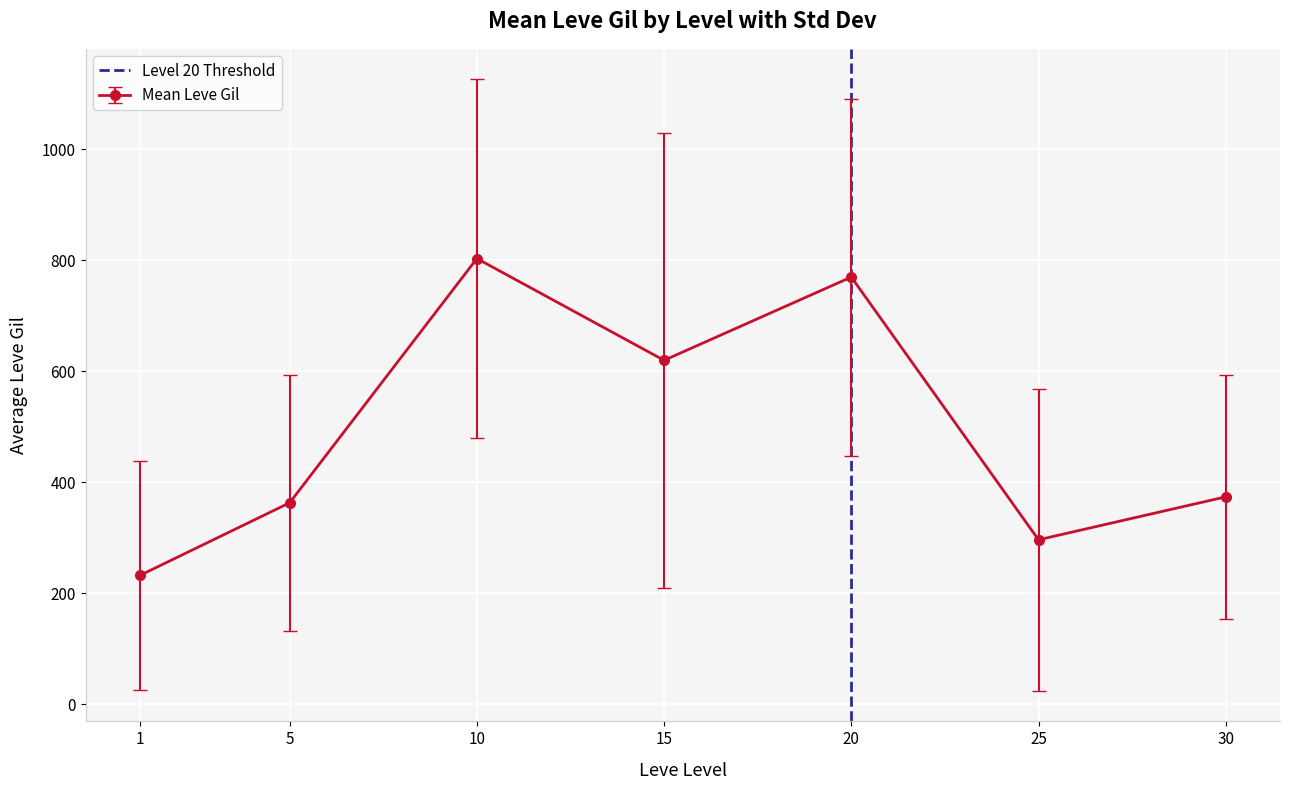

What is the value of the Mean Leve Gil point at the 2nd from the left?

363.3